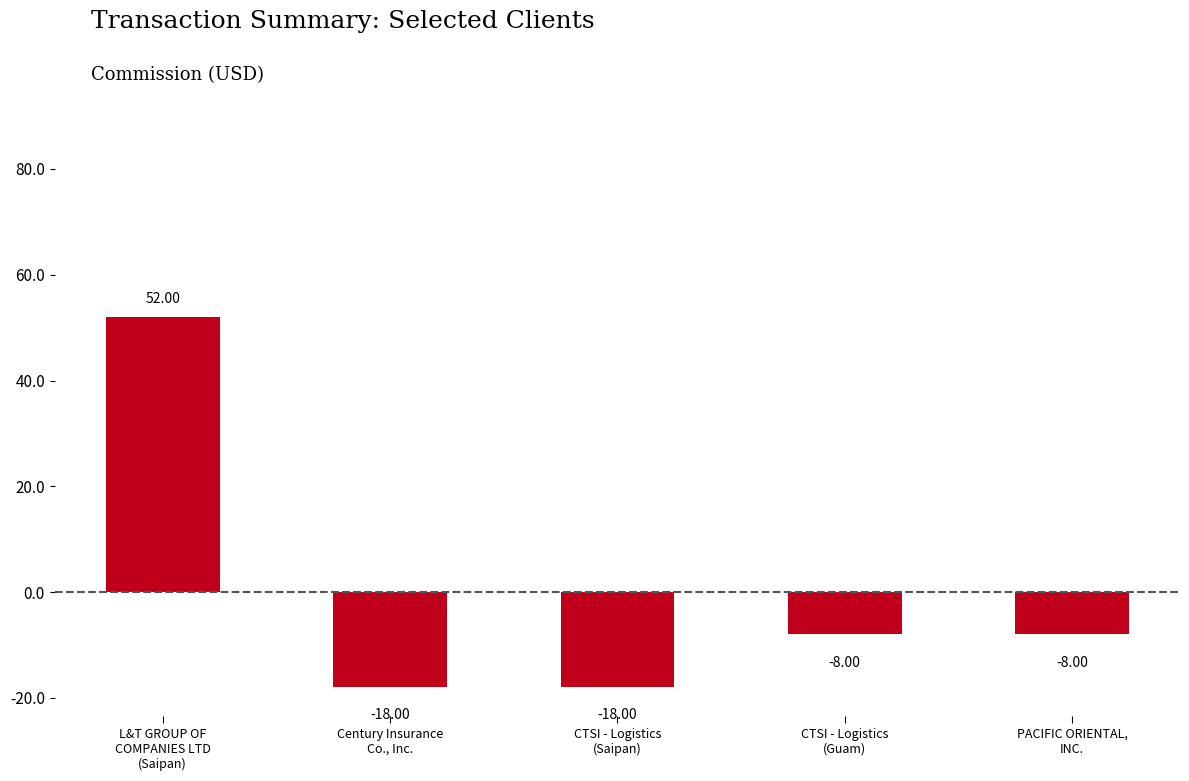

How many data points are above -8?

1